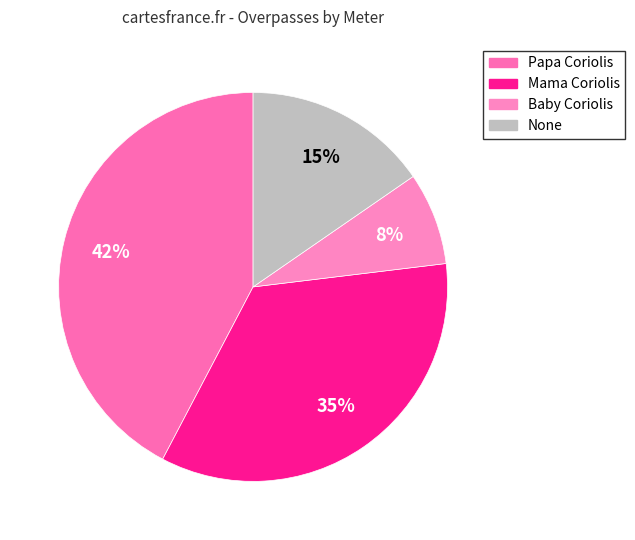

How many slices are in this pie chart?

4